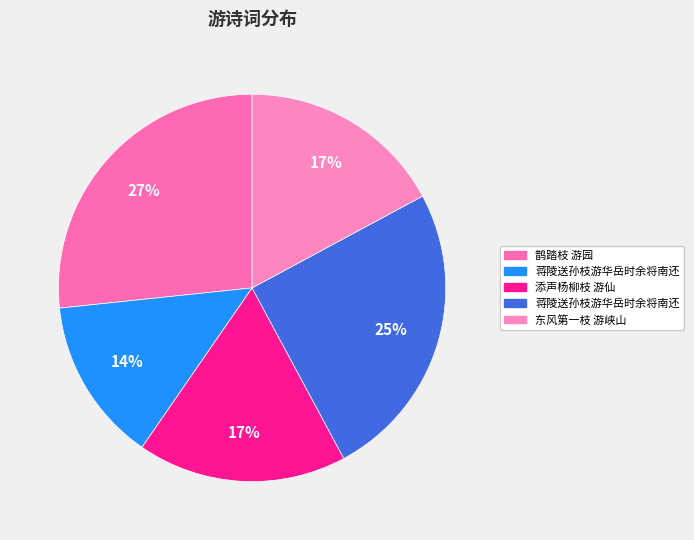

How many slices are in this pie chart?

5